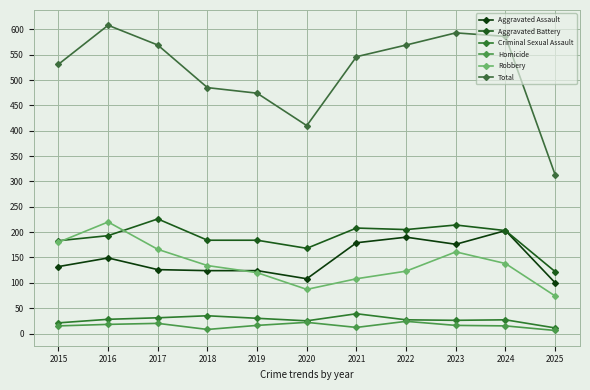

Does the chart display data point markers on the line(s)?

Yes